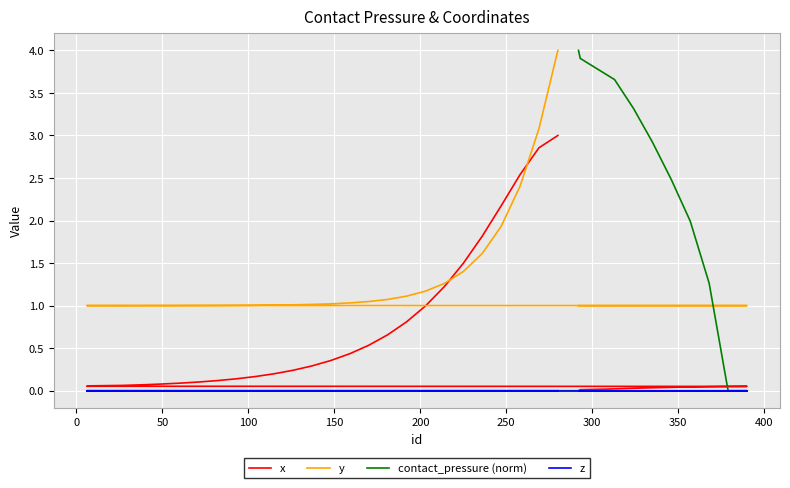

How many lines are shown in the chart?

4